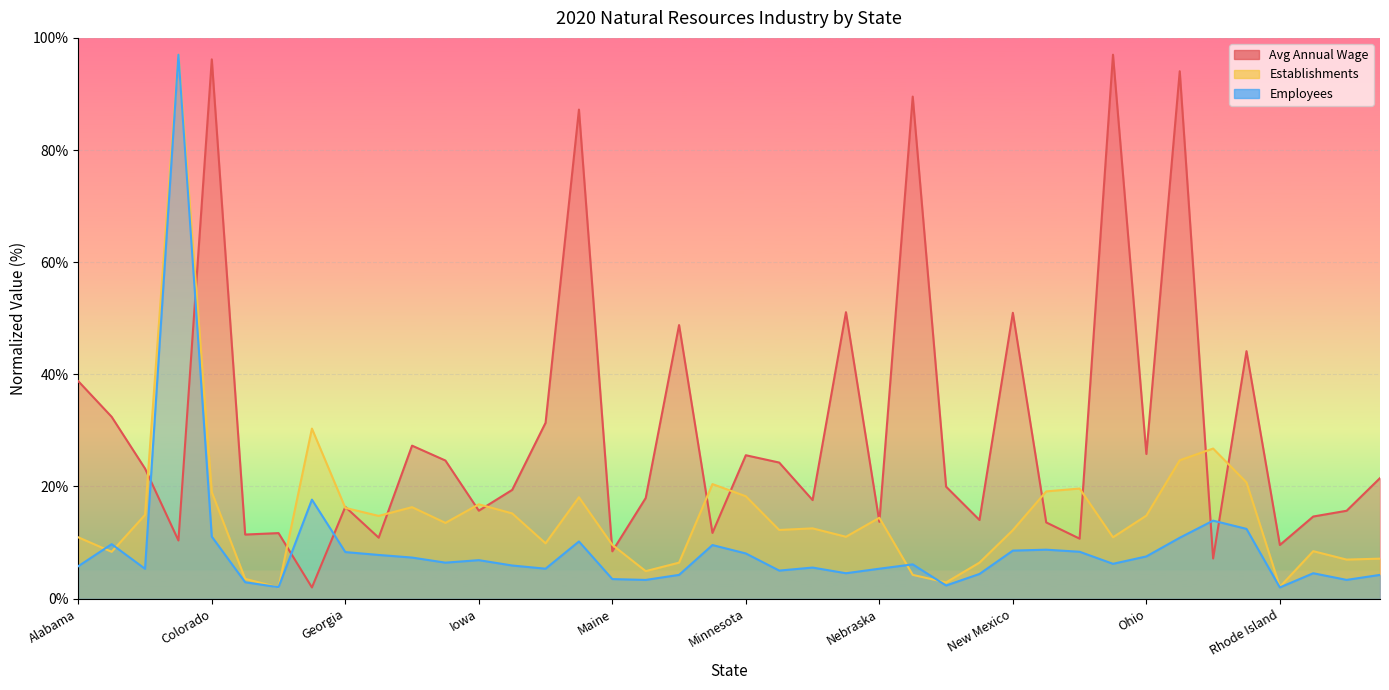

In Employees, how many points are lower than both neighbors (excluding endpoints)?

11